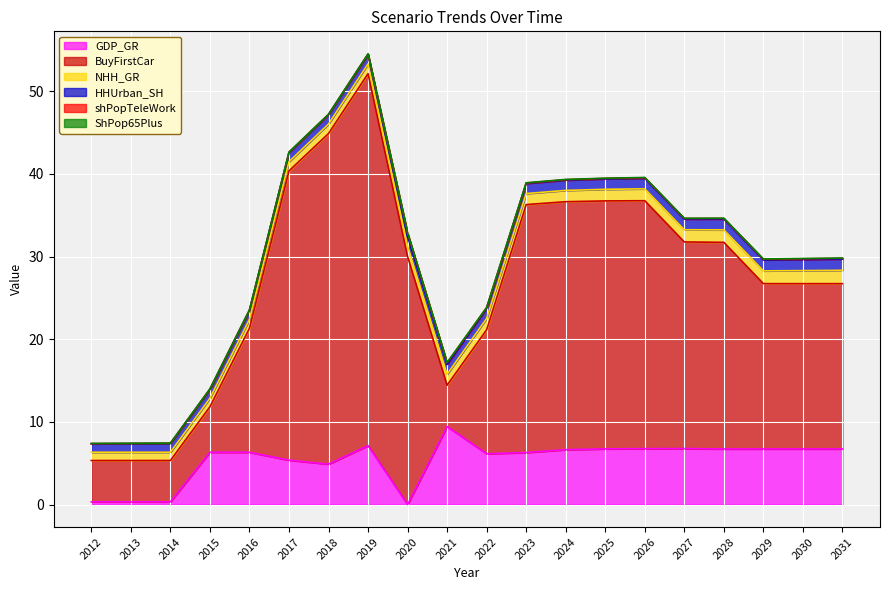

What is the highest value of the GDP_GR series?

9.4